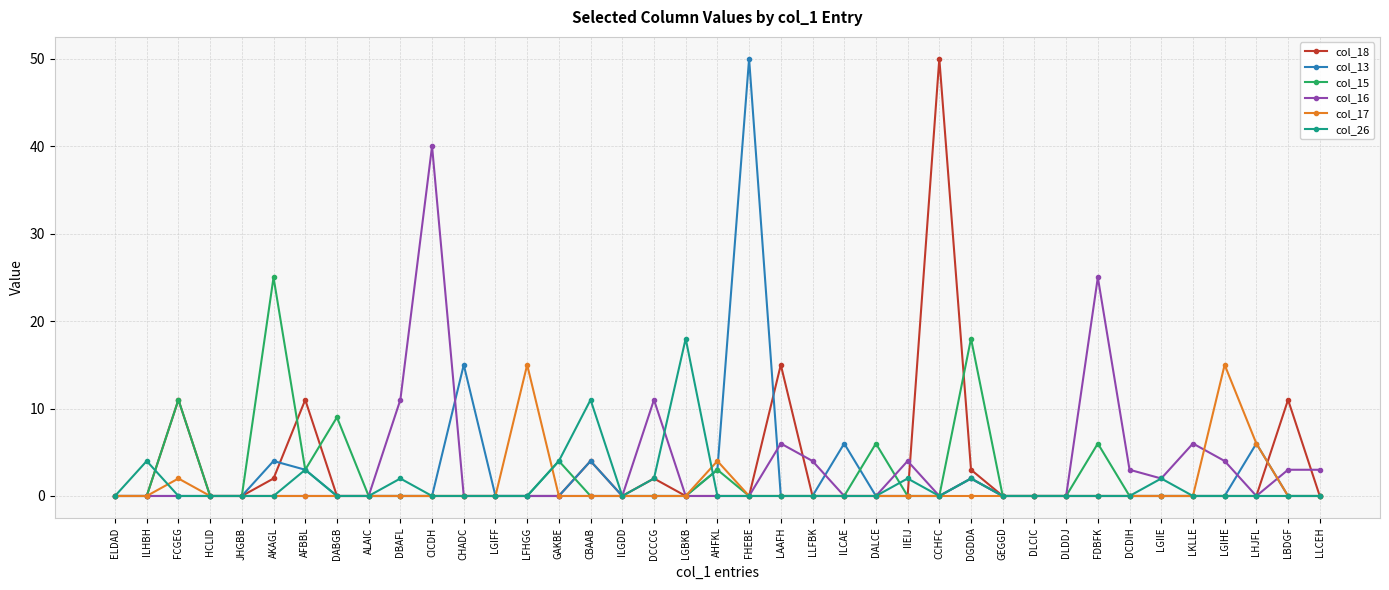

Reading left to right, extract all data points from this chart.

col_18: ELDAD=0	ILHBH=0	FCGEG=11	HCLID=0	JHGBB=0	AKAGL=2	AFBBL=11	DABGB=0	ALAIC=0	DBAFL=0	CICDH=0	CHADC=0	LGIFF=0	LFHGG=0	GAKBE=0	CBAAB=4	ILGDD=0	DCCCG=2	LGBKB=0	AHFKL=0	FHEBE=0	LAAFH=15	LLFBK=0	ILCAE=0	DALCE=0	IIEIJ=0	CCHFC=50	DGDDA=3	GEGGD=0	DLCIC=0	DLDDJ=0	FDBFK=0	DCDIH=0	LGIIE=0	LKLLE=0	LGIHE=0	LHJFL=0	LBDGF=11	LLCEH=0
col_13: ELDAD=0	ILHBH=0	FCGEG=0	HCLID=0	JHGBB=0	AKAGL=4	AFBBL=3	DABGB=0	ALAIC=0	DBAFL=0	CICDH=0	CHADC=15	LGIFF=0	LFHGG=0	GAKBE=0	CBAAB=4	ILGDD=0	DCCCG=0	LGBKB=0	AHFKL=3	FHEBE=50	LAAFH=0	LLFBK=0	ILCAE=6	DALCE=0	IIEIJ=0	CCHFC=0	DGDDA=2	GEGGD=0	DLCIC=0	DLDDJ=0	FDBFK=0	DCDIH=0	LGIIE=0	LKLLE=0	LGIHE=0	LHJFL=6	LBDGF=0	LLCEH=0
col_15: ELDAD=0	ILHBH=0	FCGEG=11	HCLID=0	JHGBB=0	AKAGL=25	AFBBL=3	DABGB=9	ALAIC=0	DBAFL=0	CICDH=0	CHADC=0	LGIFF=0	LFHGG=0	GAKBE=4	CBAAB=0	ILGDD=0	DCCCG=0	LGBKB=0	AHFKL=3	FHEBE=0	LAAFH=0	LLFBK=0	ILCAE=0	DALCE=6	IIEIJ=0	CCHFC=0	DGDDA=18	GEGGD=0	DLCIC=0	DLDDJ=0	FDBFK=6	DCDIH=0	LGIIE=0	LKLLE=0	LGIHE=0	LHJFL=0	LBDGF=0	LLCEH=0
col_16: ELDAD=0	ILHBH=0	FCGEG=0	HCLID=0	JHGBB=0	AKAGL=0	AFBBL=0	DABGB=0	ALAIC=0	DBAFL=11	CICDH=40	CHADC=0	LGIFF=0	LFHGG=0	GAKBE=0	CBAAB=0	ILGDD=0	DCCCG=11	LGBKB=0	AHFKL=0	FHEBE=0	LAAFH=6	LLFBK=4	ILCAE=0	DALCE=0	IIEIJ=4	CCHFC=0	DGDDA=2	GEGGD=0	DLCIC=0	DLDDJ=0	FDBFK=25	DCDIH=3	LGIIE=2	LKLLE=6	LGIHE=4	LHJFL=0	LBDGF=3	LLCEH=3
col_17: ELDAD=0	ILHBH=0	FCGEG=2	HCLID=0	JHGBB=0	AKAGL=0	AFBBL=0	DABGB=0	ALAIC=0	DBAFL=0	CICDH=0	CHADC=0	LGIFF=0	LFHGG=15	GAKBE=0	CBAAB=0	ILGDD=0	DCCCG=0	LGBKB=0	AHFKL=4	FHEBE=0	LAAFH=0	LLFBK=0	ILCAE=0	DALCE=0	IIEIJ=0	CCHFC=0	DGDDA=0	GEGGD=0	DLCIC=0	DLDDJ=0	FDBFK=0	DCDIH=0	LGIIE=0	LKLLE=0	LGIHE=15	LHJFL=6	LBDGF=0	LLCEH=0
col_26: ELDAD=0	ILHBH=4	FCGEG=0	HCLID=0	JHGBB=0	AKAGL=0	AFBBL=3	DABGB=0	ALAIC=0	DBAFL=2	CICDH=0	CHADC=0	LGIFF=0	LFHGG=0	GAKBE=4	CBAAB=11	ILGDD=0	DCCCG=2	LGBKB=18	AHFKL=0	FHEBE=0	LAAFH=0	LLFBK=0	ILCAE=0	DALCE=0	IIEIJ=2	CCHFC=0	DGDDA=2	GEGGD=0	DLCIC=0	DLDDJ=0	FDBFK=0	DCDIH=0	LGIIE=2	LKLLE=0	LGIHE=0	LHJFL=0	LBDGF=0	LLCEH=0